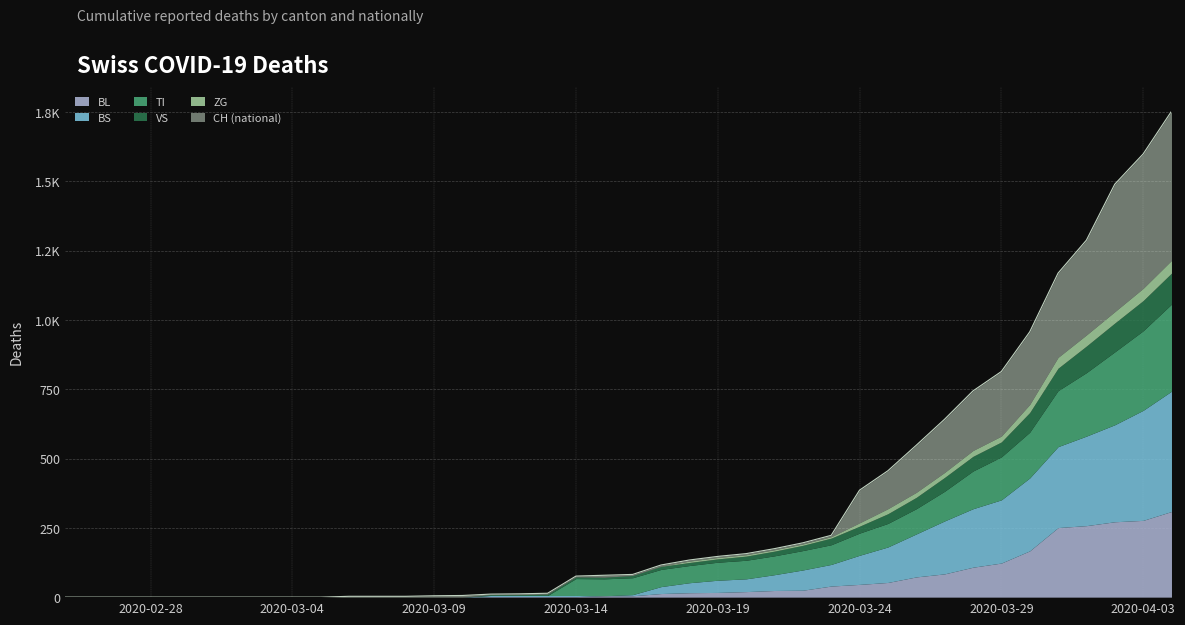

Does the chart display data point markers on the line(s)?

No